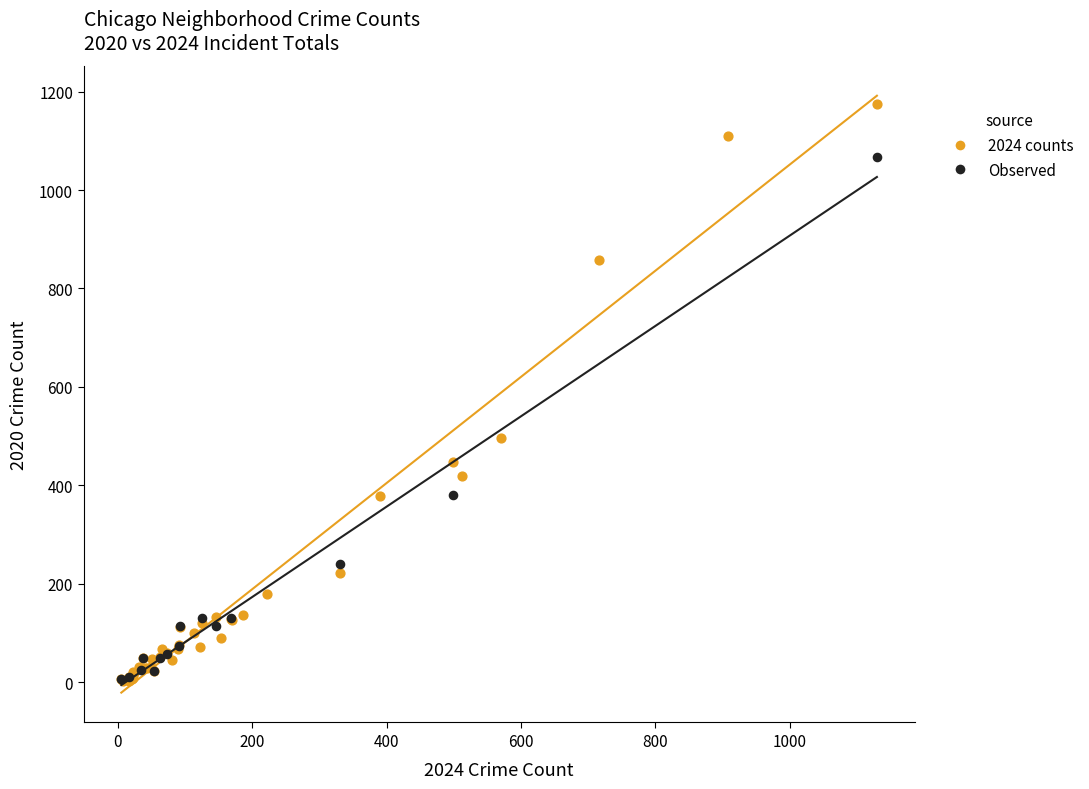

Which series has the largest Y range (max minus min)?

2024 counts